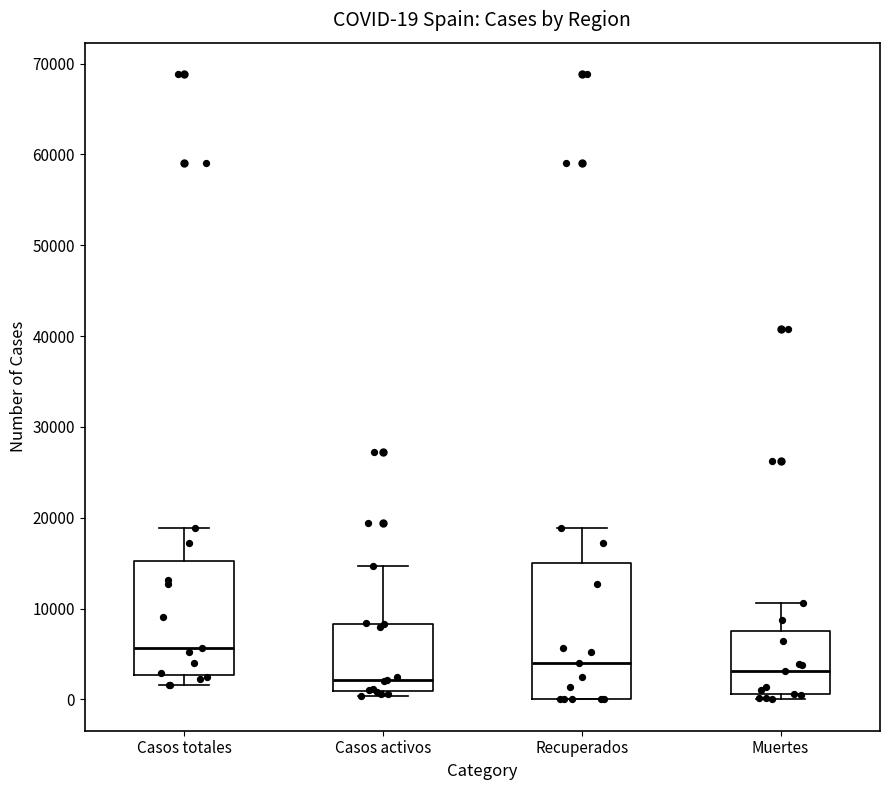

Comparing the boxes themselves (not the whiskers), which one is the tallest?

Recuperados